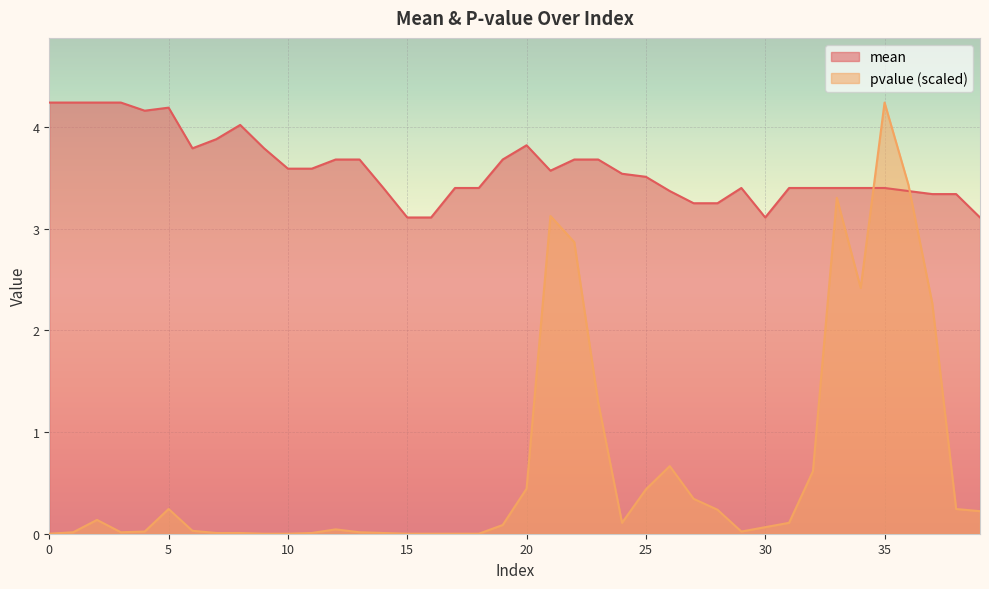

What is the sum of the mean values at 36 and 30?

6.5